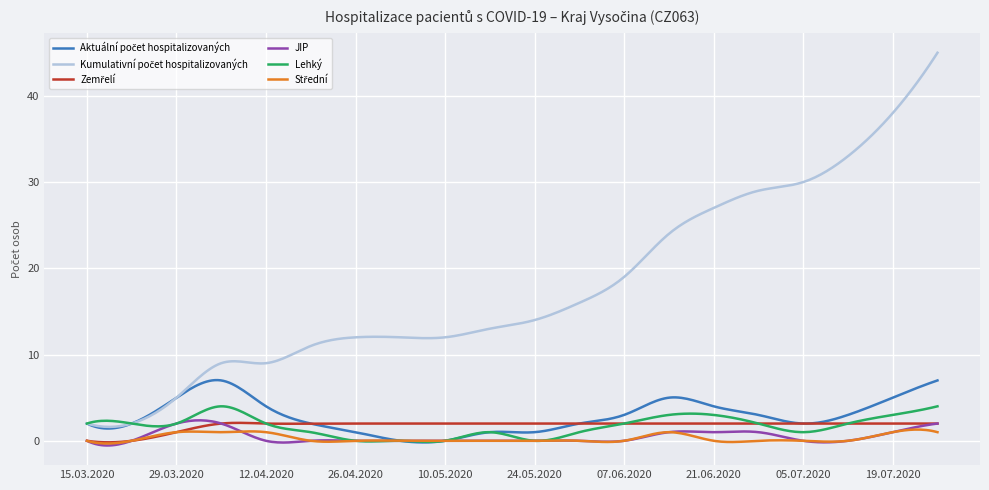

What is the maximum value shown in the chart?

45.0